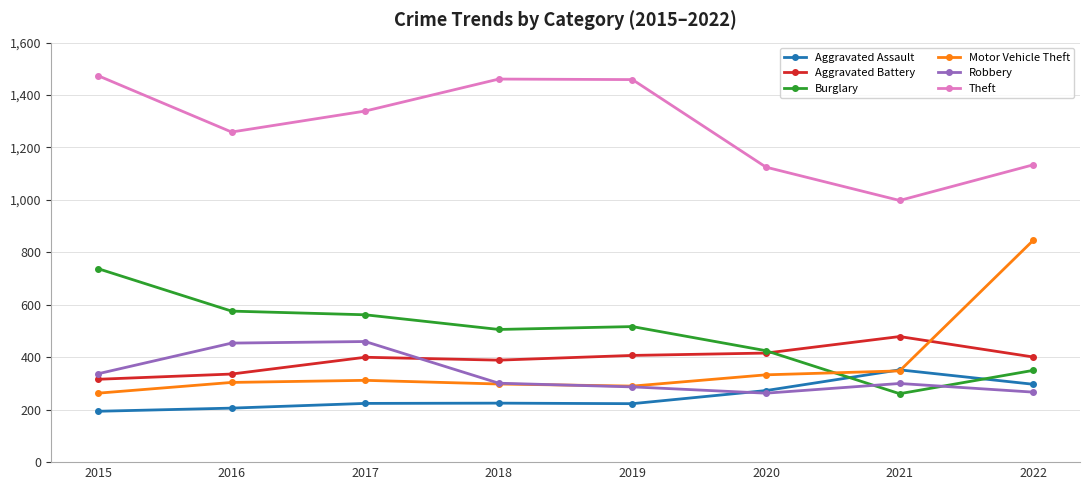

Is it true that Theft equals 998 at 2021?

True